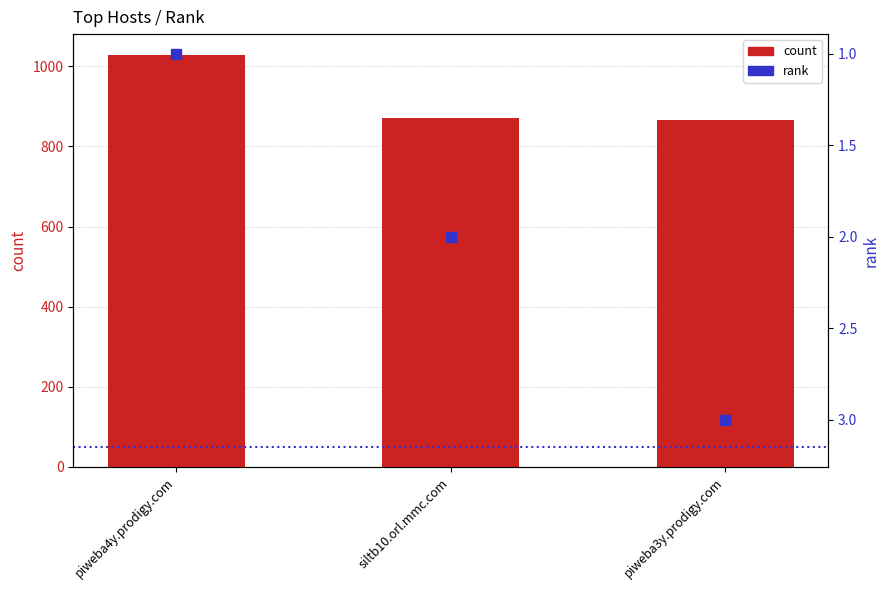

Reading left to right, what are all the values shown in this chart?

count: piweba4y.prodigy.com=1029	siltb10.orl.mmc.com=872	piweba3y.prodigy.com=867
rank: piweba4y.prodigy.com=1	siltb10.orl.mmc.com=2	piweba3y.prodigy.com=3